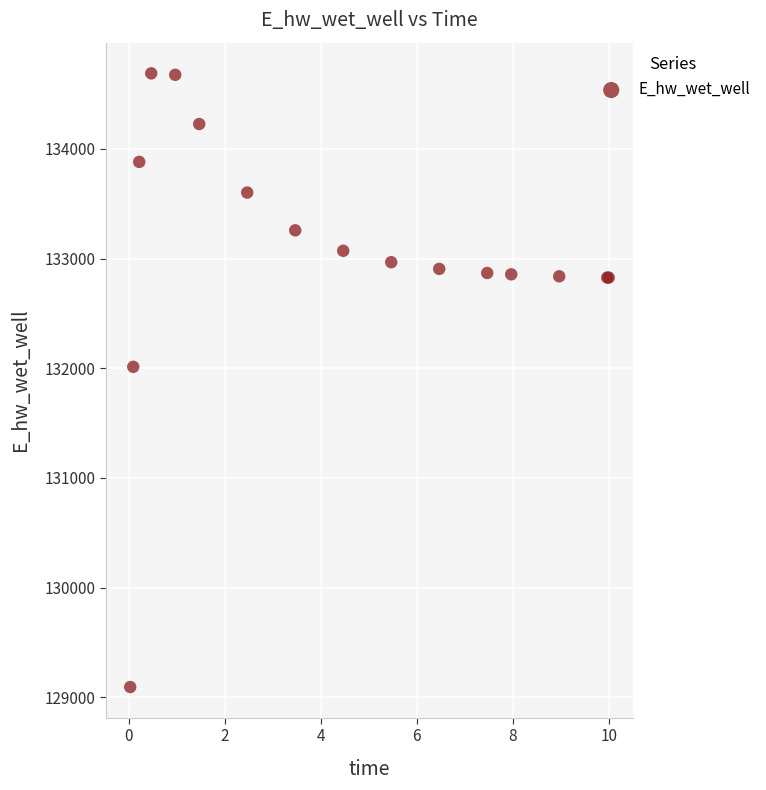

What Y value in the scatter plot is closest to 131891?

132013.3